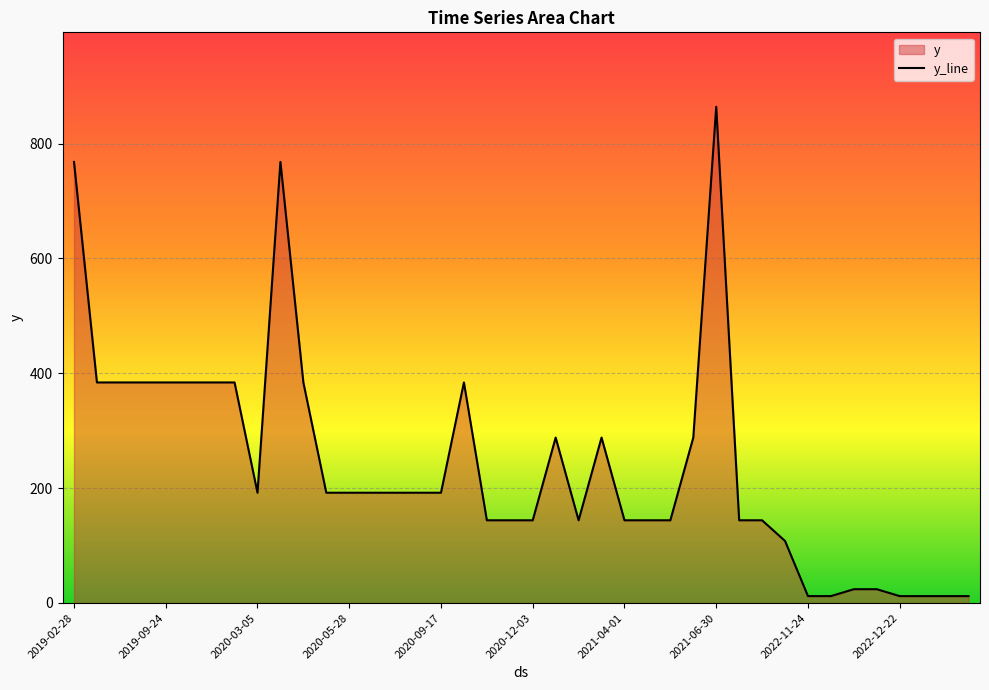

Which category has the highest value across all series?

2021-06-30